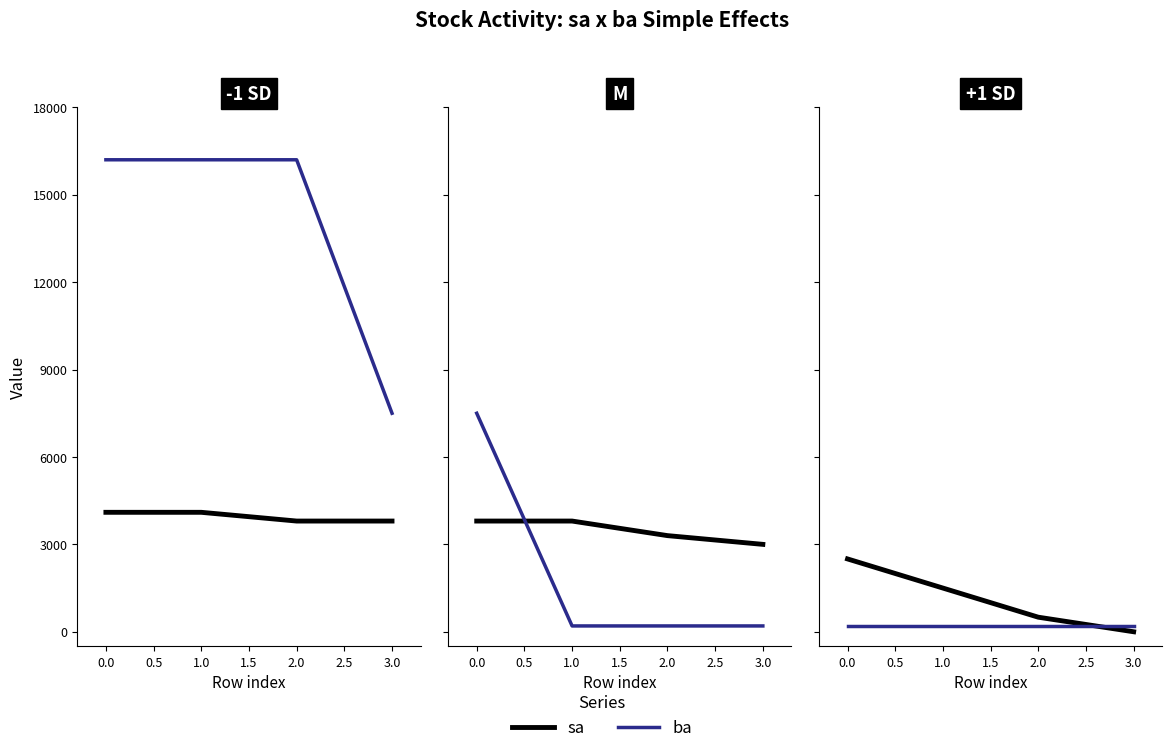

Read the ba (ROS) value at 3.0.

200